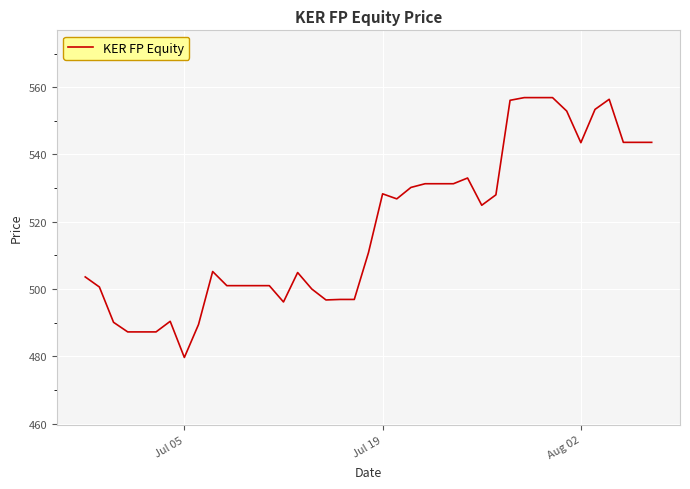

What is the greatest value displayed?

556.9